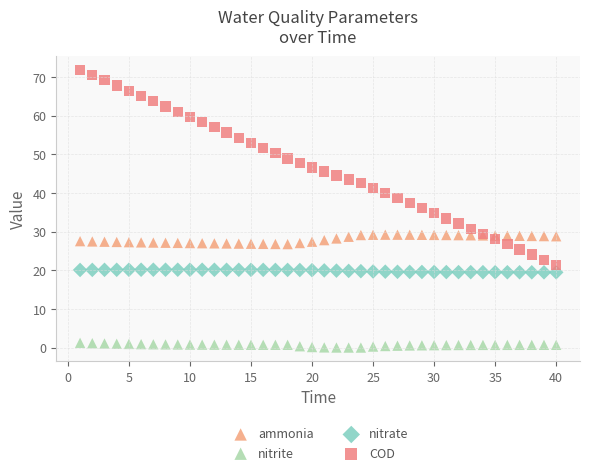

Which series reaches the maximum Y coordinate?

COD